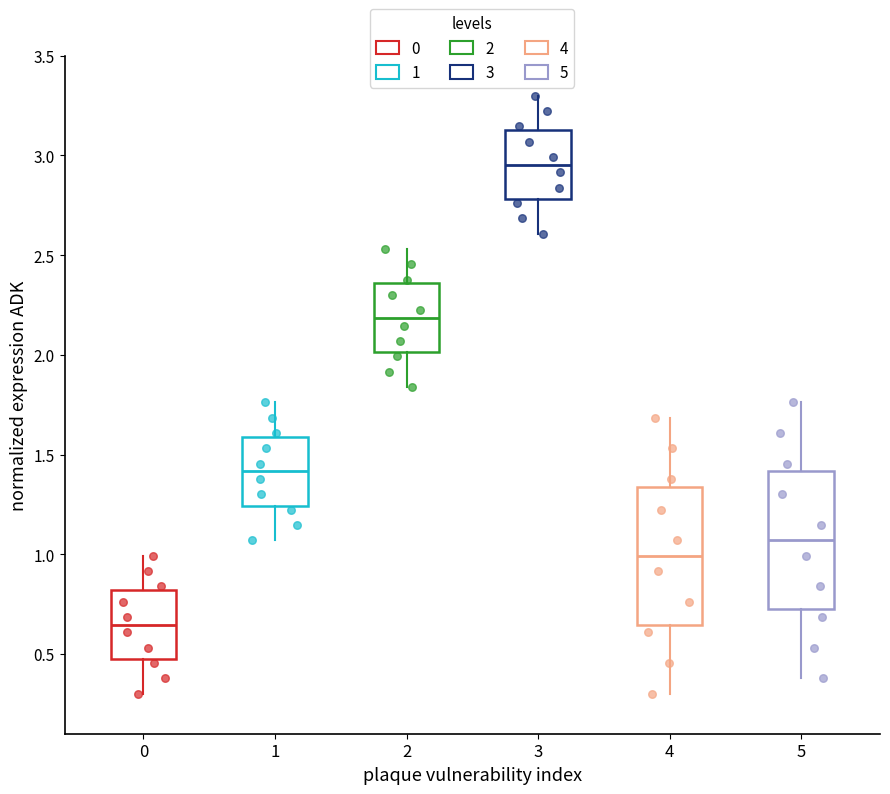

Reading left to right, read every box against the y-axis: the position of its median line, the range the box covers, and the ends of its whiskers. The values are not printed on the chart, so give them approximately, as read against the axis.

0: median 0.65, box 0.45 to 0.80, whiskers 0.30 to 1.00
1: median 1.40, box 1.25 to 1.60, whiskers 1.05 to 1.75
2: median 2.20, box 2.00 to 2.35, whiskers 1.85 to 2.55
3: median 2.95, box 2.80 to 3.15, whiskers 2.60 to 3.30
4: median 1.00, box 0.65 to 1.35, whiskers 0.30 to 1.70
5: median 1.05, box 0.70 to 1.40, whiskers 0.40 to 1.75